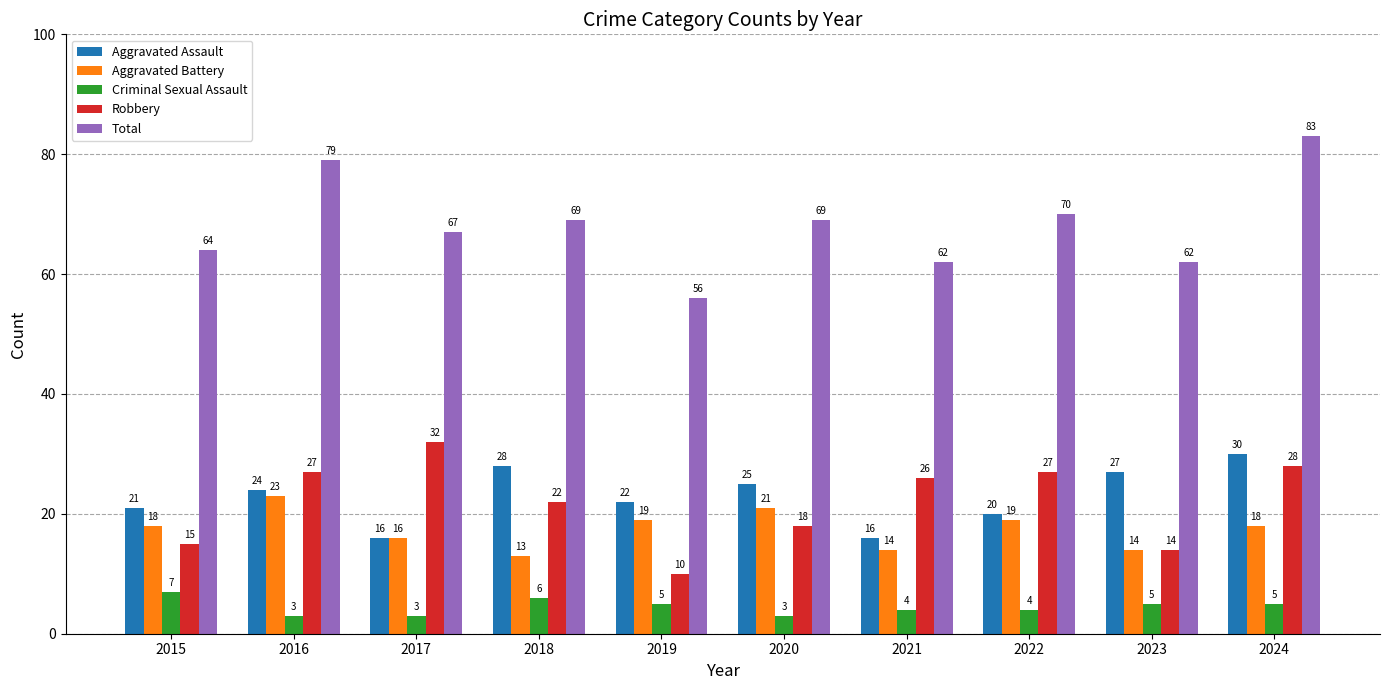

Which series has the largest total across all categories?

Total